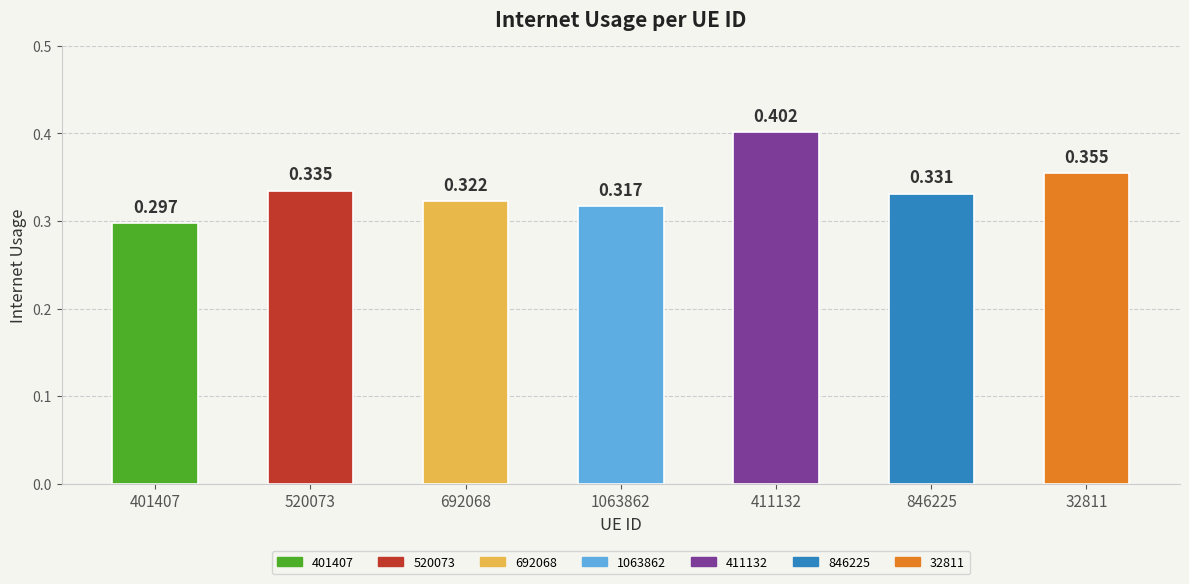

How many categories are shown in the chart?

7